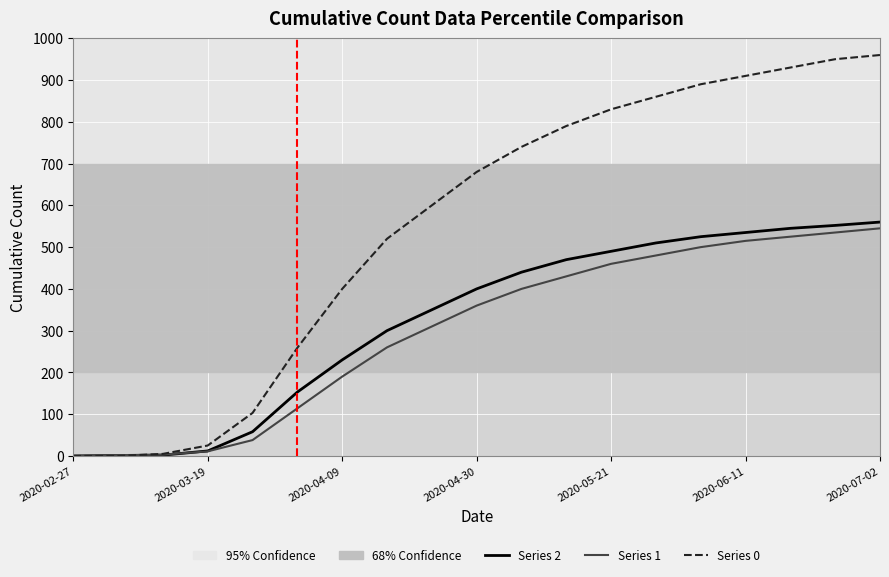

What is the maximum value shown in the chart?

960